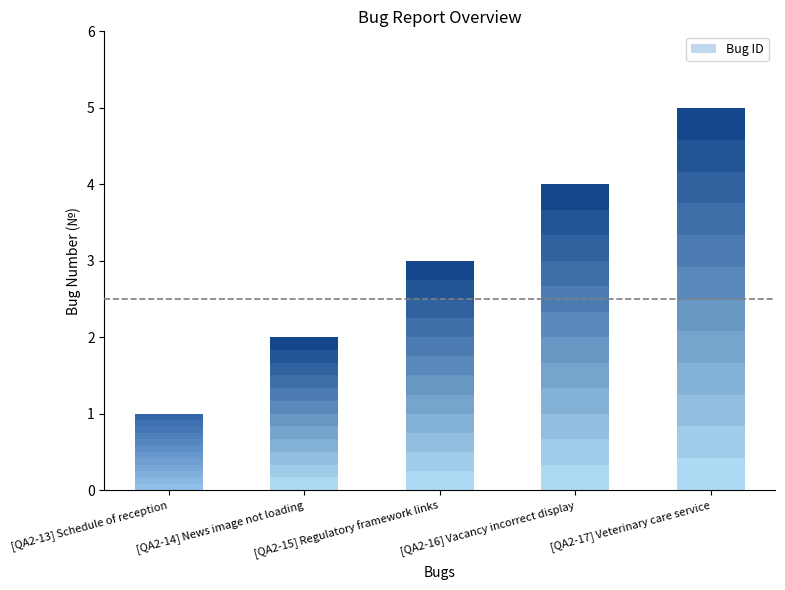

What is the smallest value displayed?

1